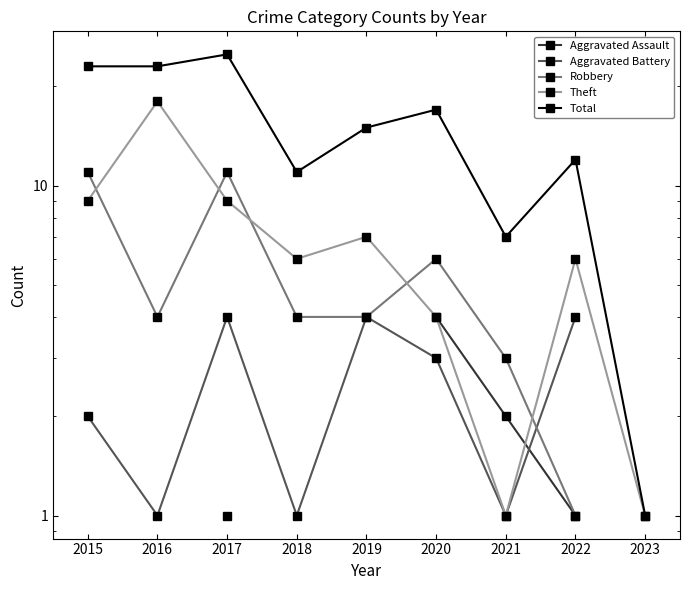

The value of Robbery at 2018 is 4.0. True or false?

True